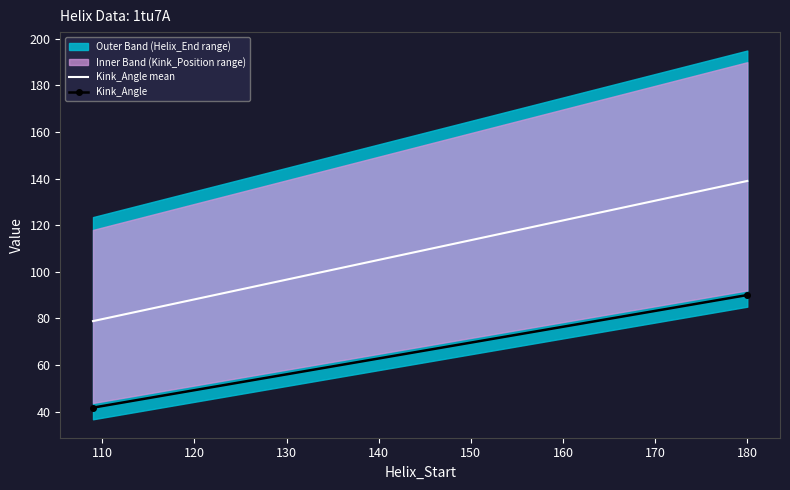

Does the chart display data point markers on the line(s)?

No